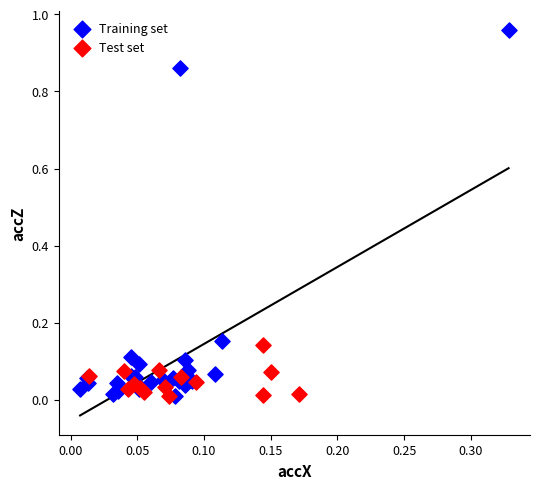

Which series has the largest Y range (max minus min)?

Training set